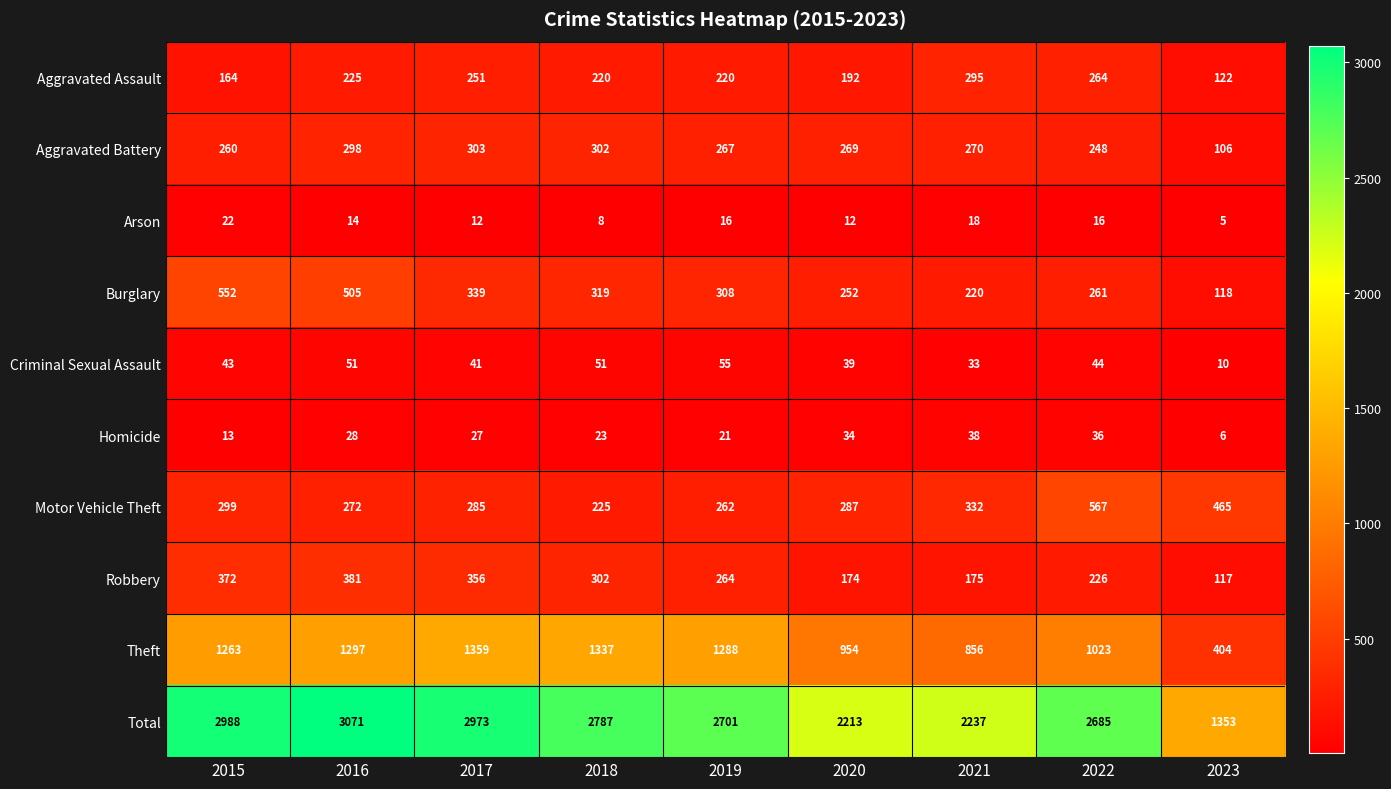

At which label does Homicide first exceed 27?

2016